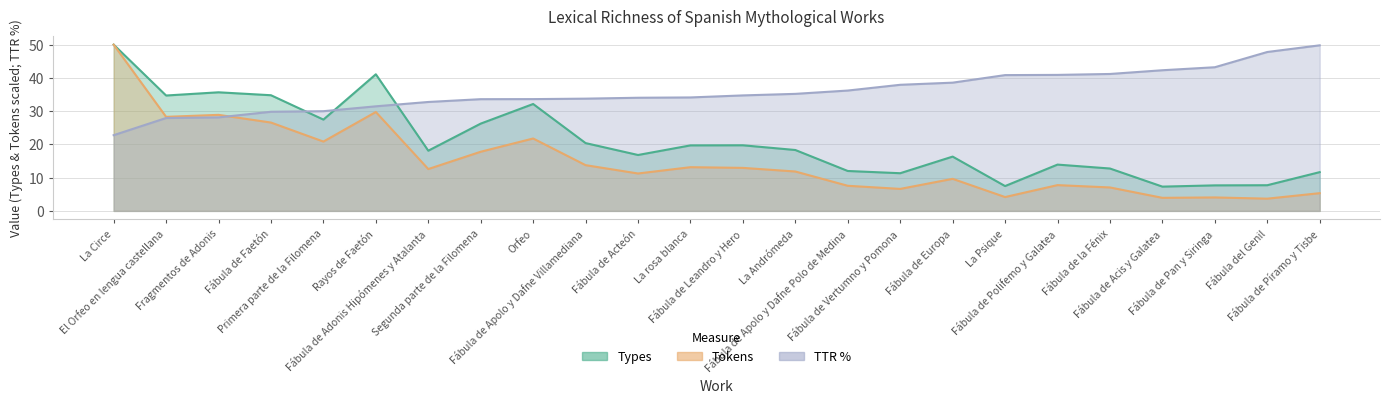

How many lines are shown in the chart?

3